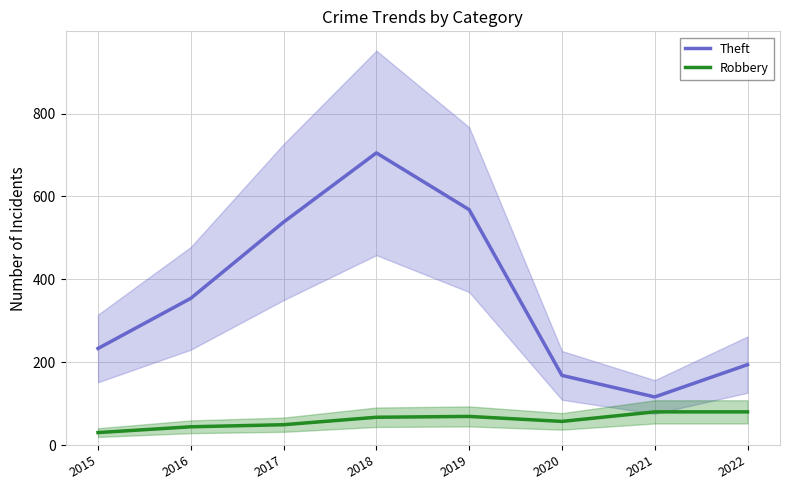

What is the maximum value for Theft?

705